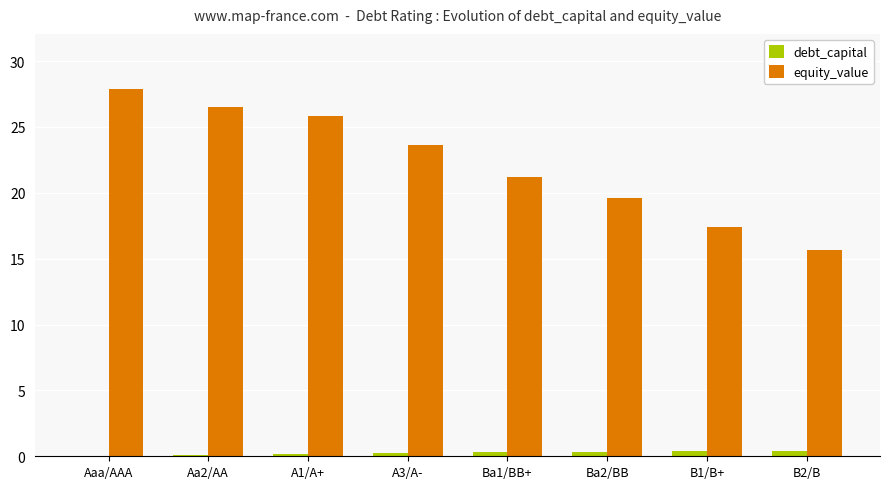

The debt_capital series shows 0.4 at Ba2/BB. True or false?

True